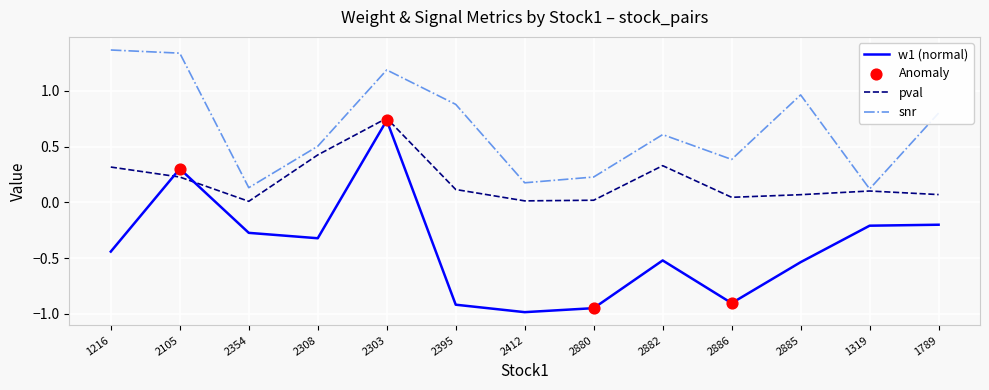

Which series has the largest range (max minus min)?

w1 (normal)